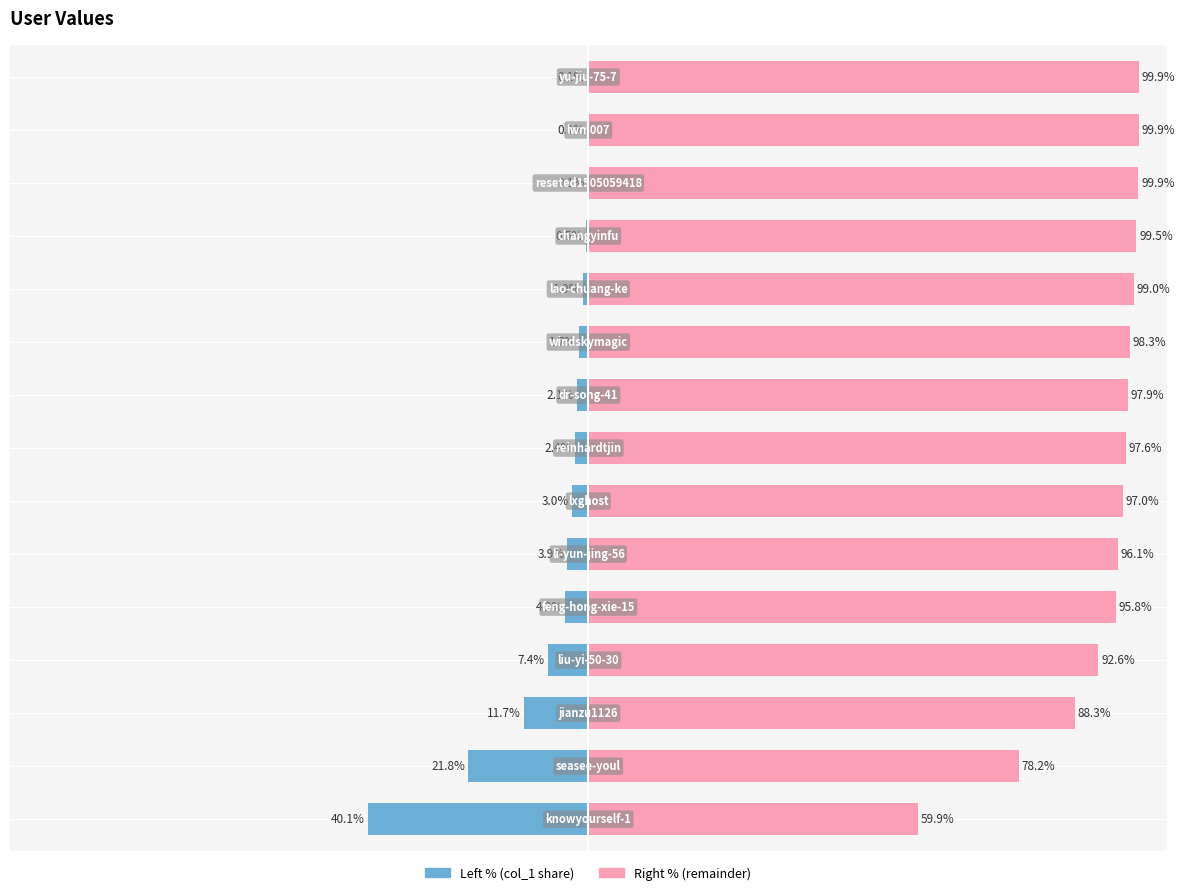

Reading left to right, extract all data points from this chart.

col_1 (left %): -40.1	-21.8	-11.7	-7.4	-4.2	-3.9	-3.0	-2.4	-2.1	-1.7	-1.0	-0.5	-0.1	-0.1	-0.1
col_1 (right %): 59.9	78.2	88.3	92.6	95.8	96.1	97.0	97.6	97.9	98.3	99.0	99.5	99.9	99.9	99.9